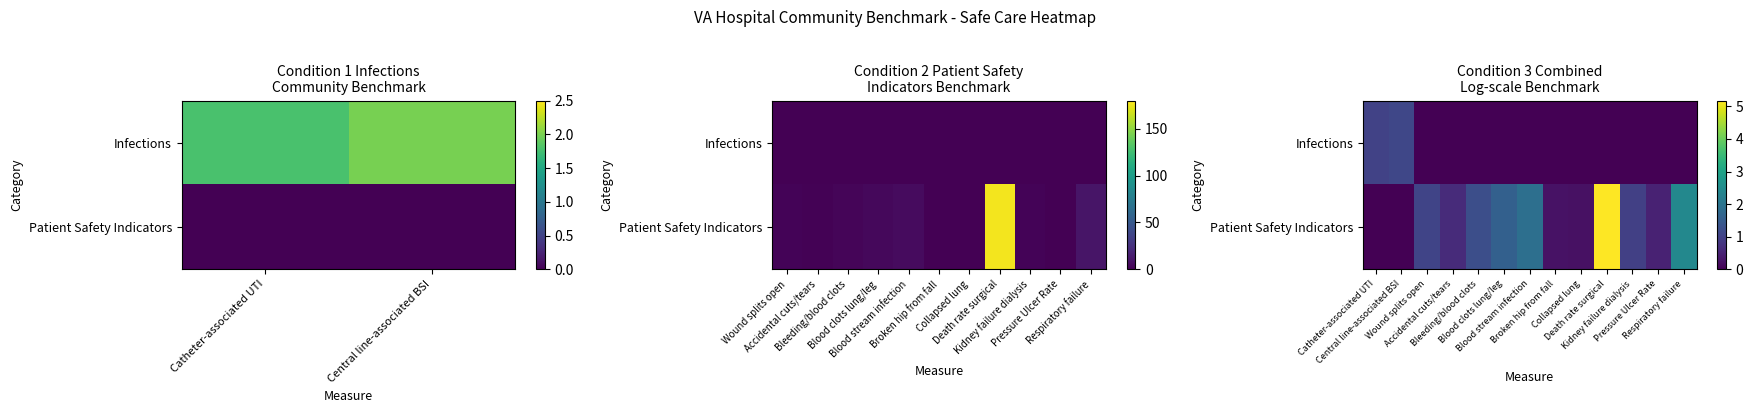

The value of Infections at Accidental cuts/tears is -0.5. True or false?

False